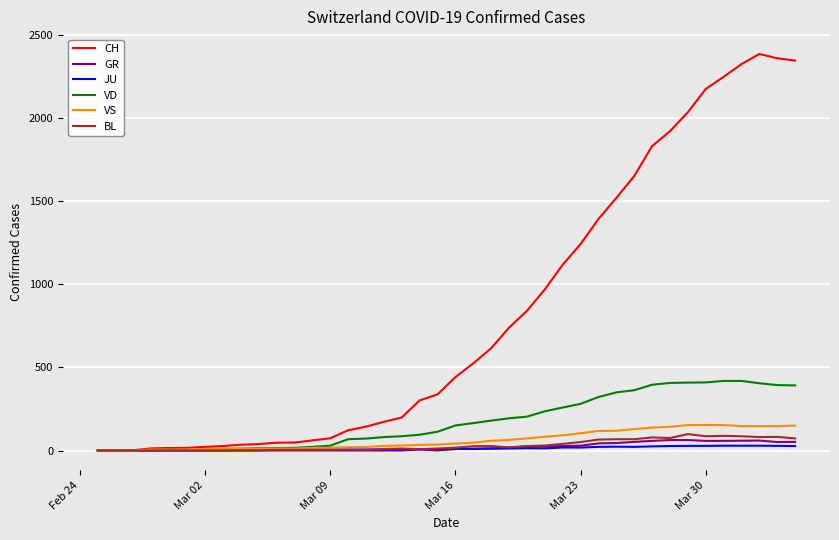

Which series has the largest total across all categories?

CH